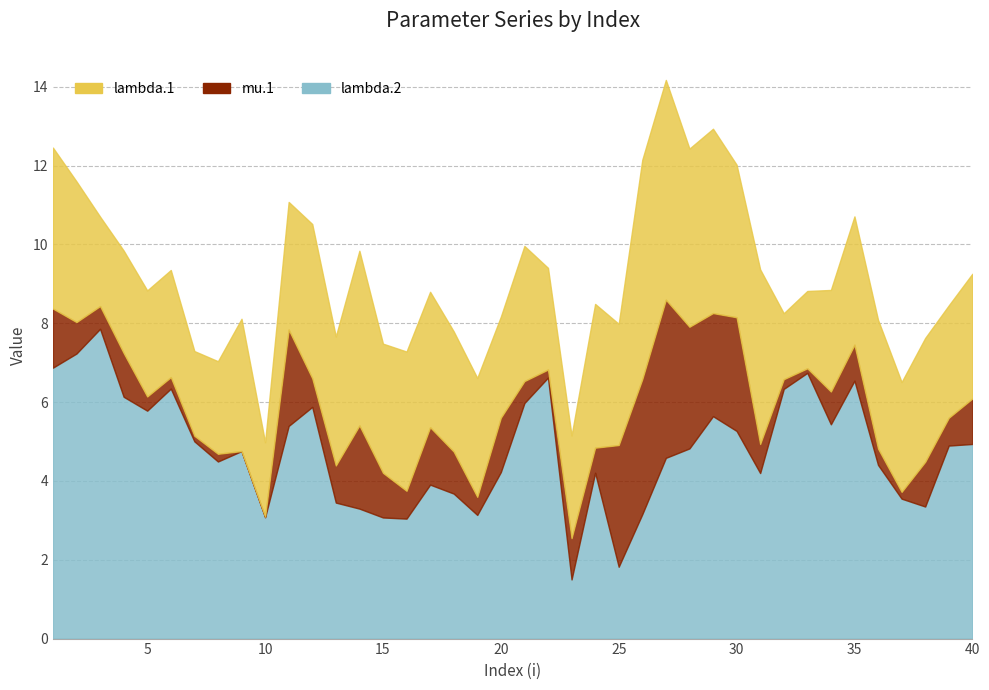

Where do lambda.2 and lambda.1 first cross each other?

13 and 14